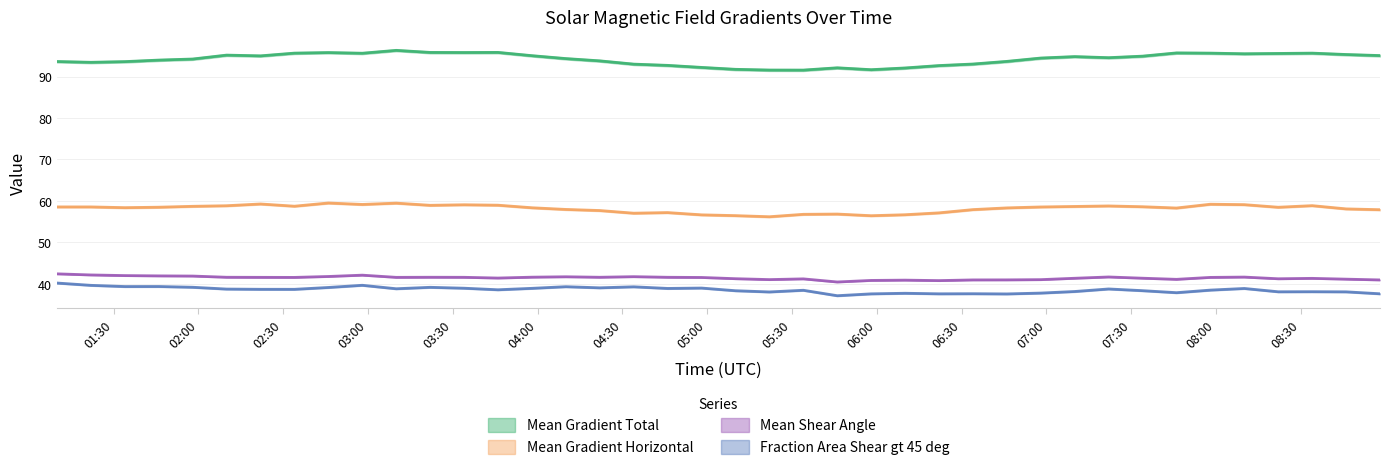

True or false: Fraction Area Shear gt 45 deg and Mean Shear Angle intersect in this chart.

False